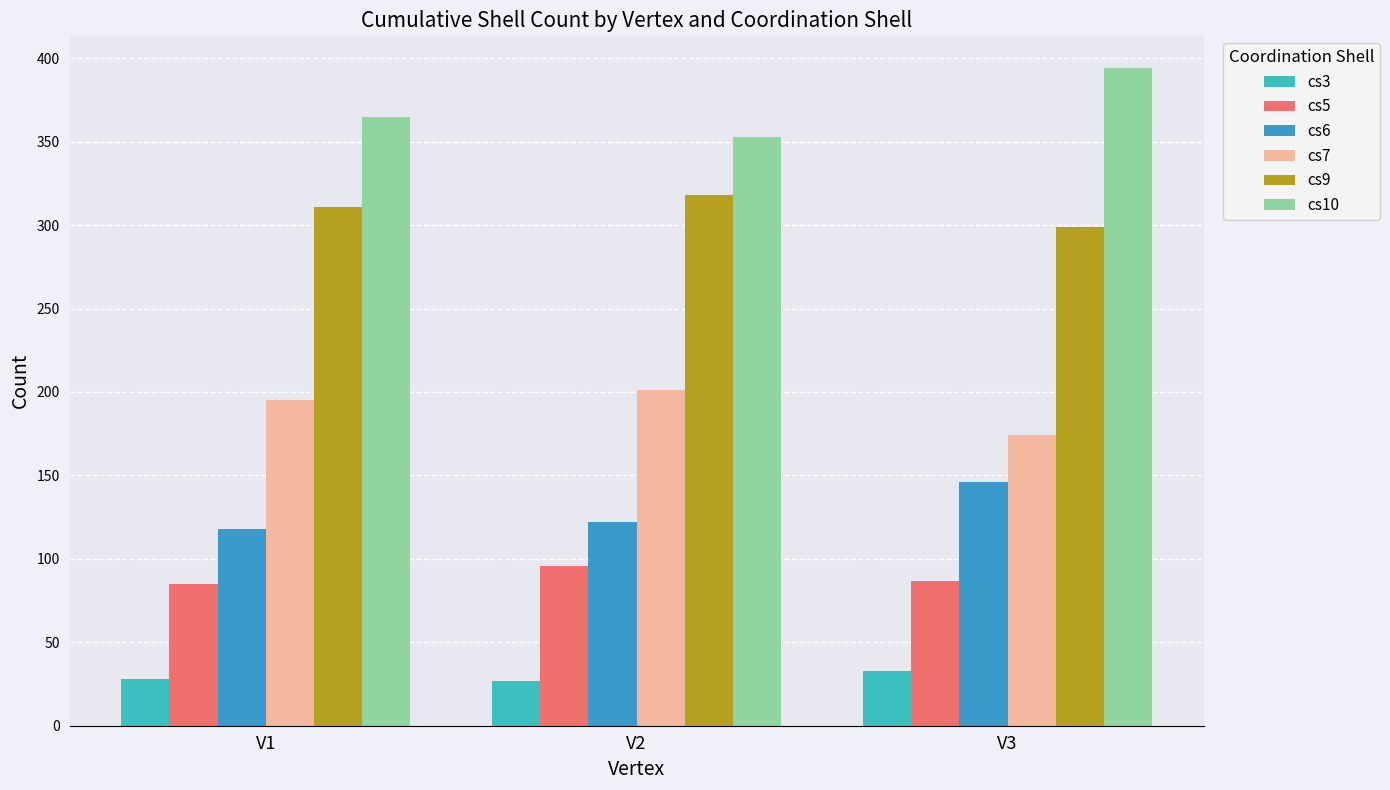

The value of cs10 at V3 is 186. True or false?

False